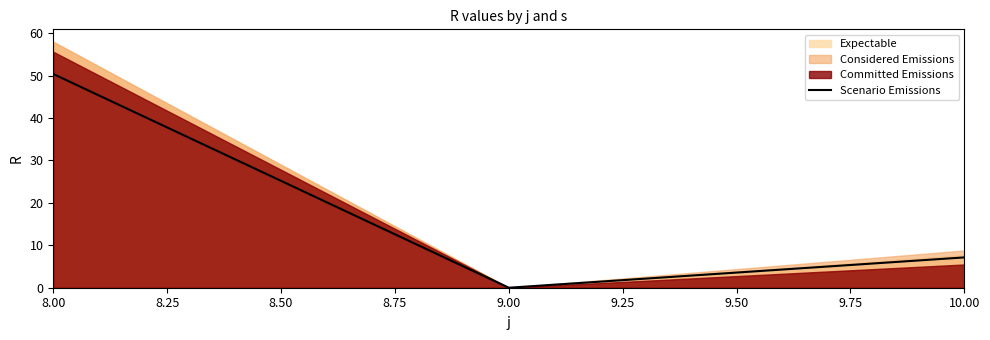

What is the highest value of the Scenario Emissions series?

50.4